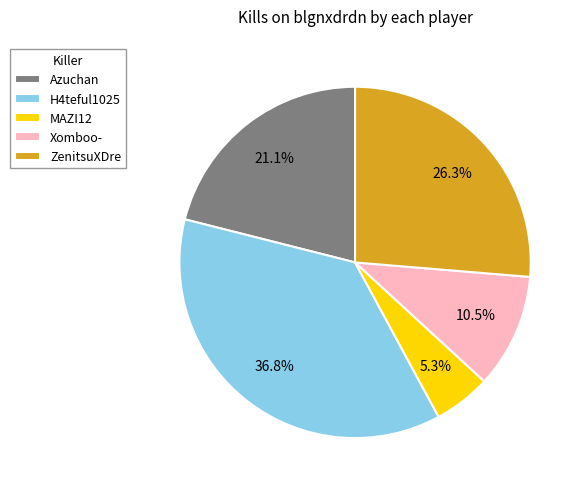

How many slices are in this pie chart?

5